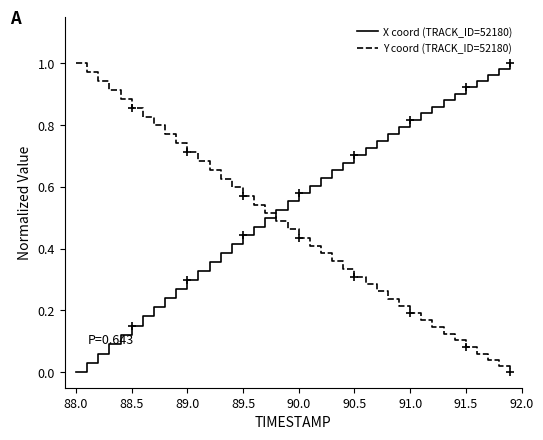

How many times do Y coord (TRACK_ID=52180) and X coord (TRACK_ID=52180) cross each other?

1